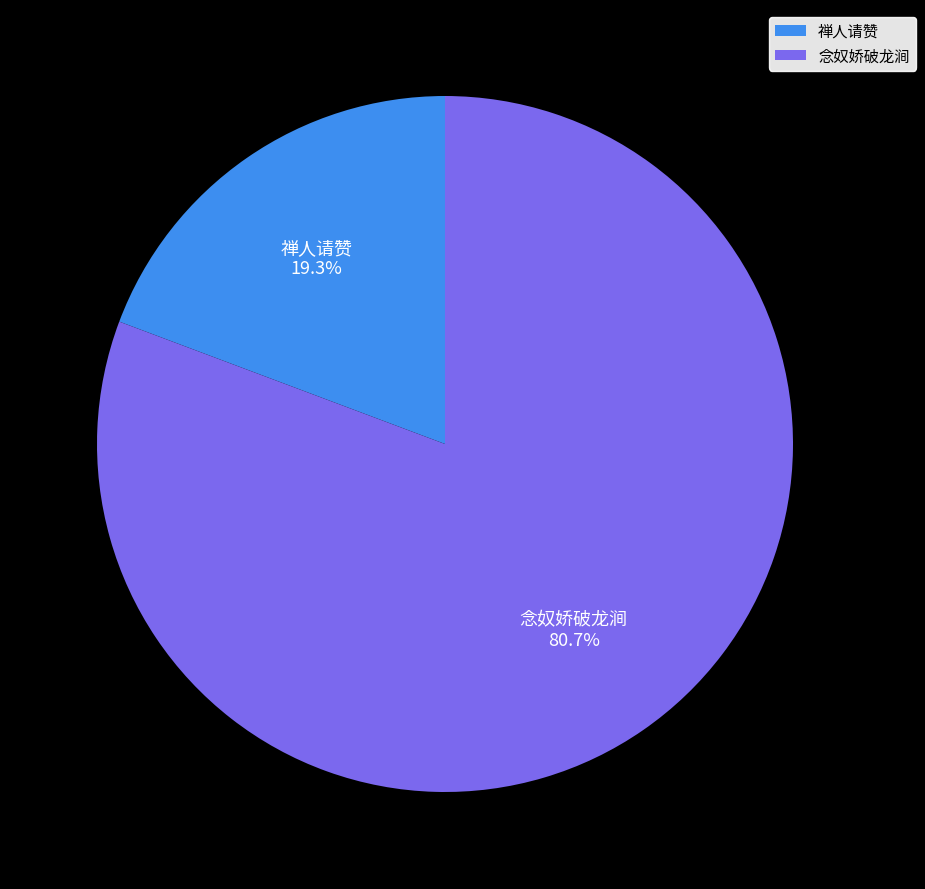

Between 念奴娇破龙涧 and 禅人请赞, which is larger?

念奴娇破龙涧